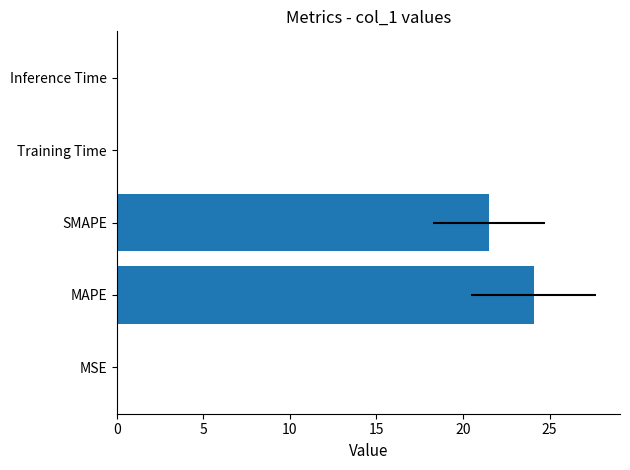

What is the difference between the maximum and minimum values?

24.1